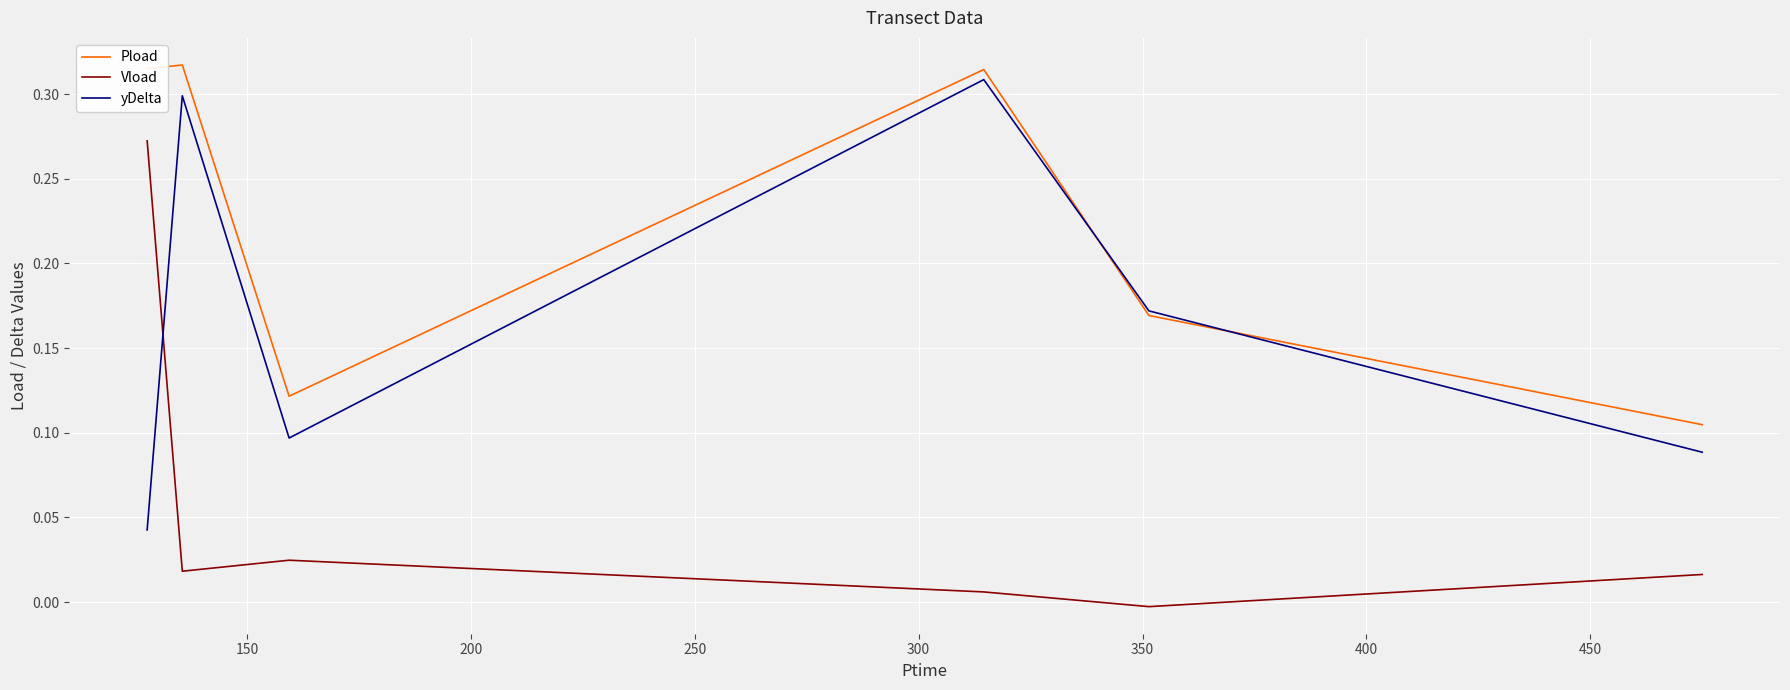

True or false: Vload and Pload intersect in this chart.

False